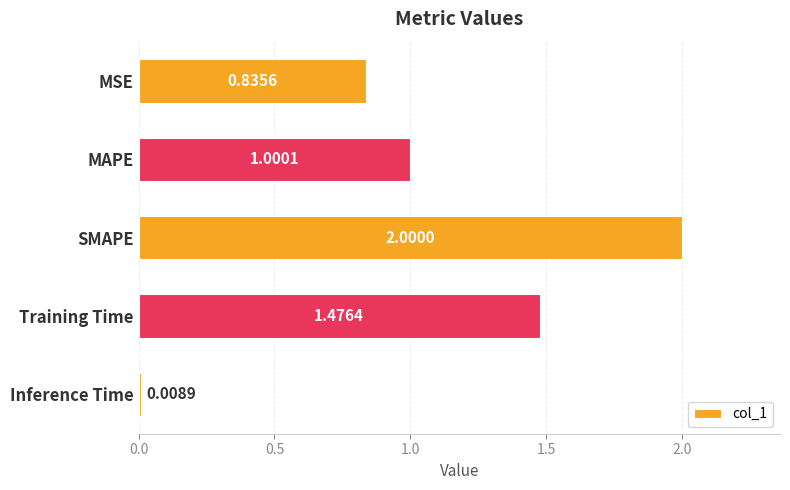

What is the sum of all values?

5.3